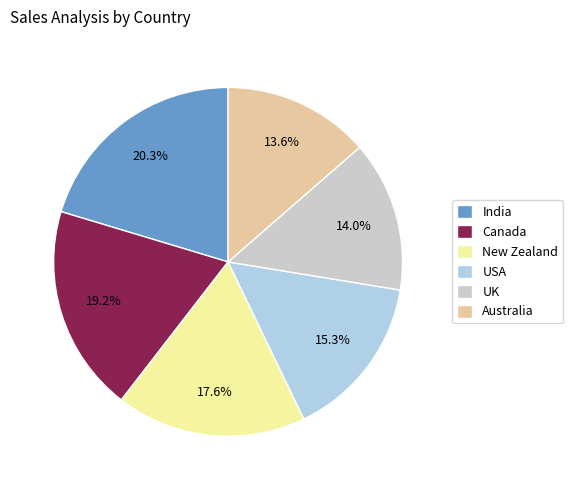

To the nearest percent, what is the difference between the USA and New Zealand slice percentages?

2%